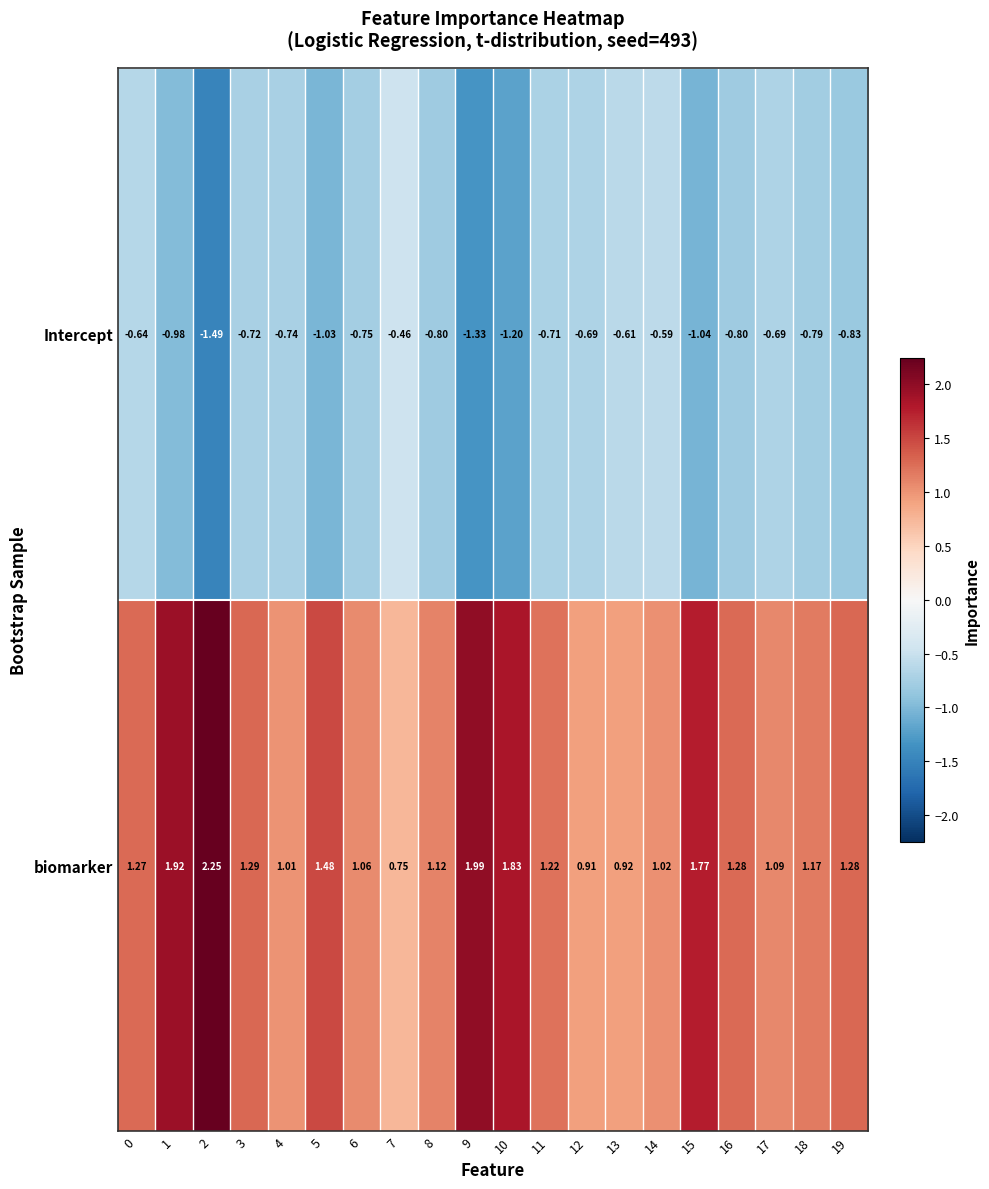

Is the value of biomarker at 18 greater than the value of Intercept at 2?

Yes